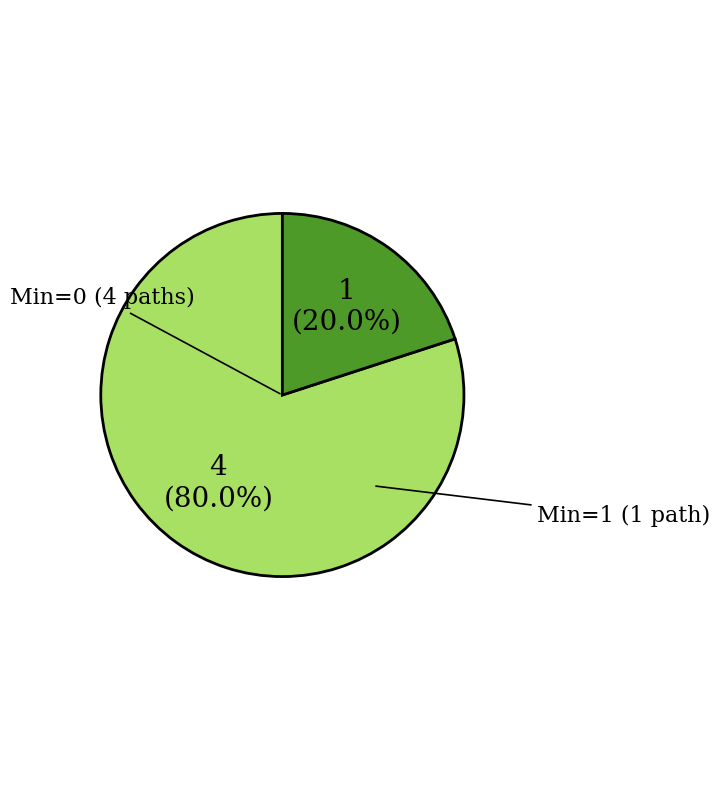

Is there any slice that represents more than half of the pie?

Yes